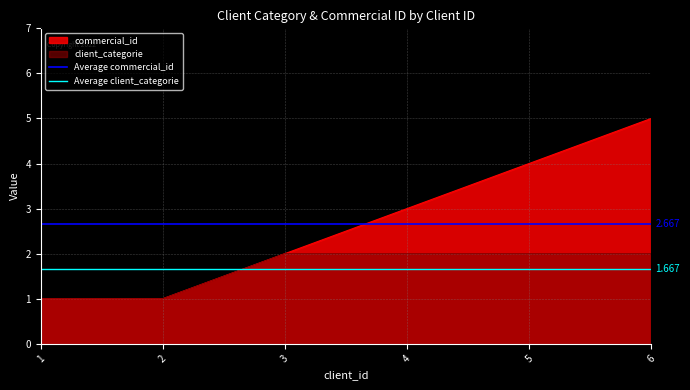

The value of client_categorie at 1 is 0. True or false?

False